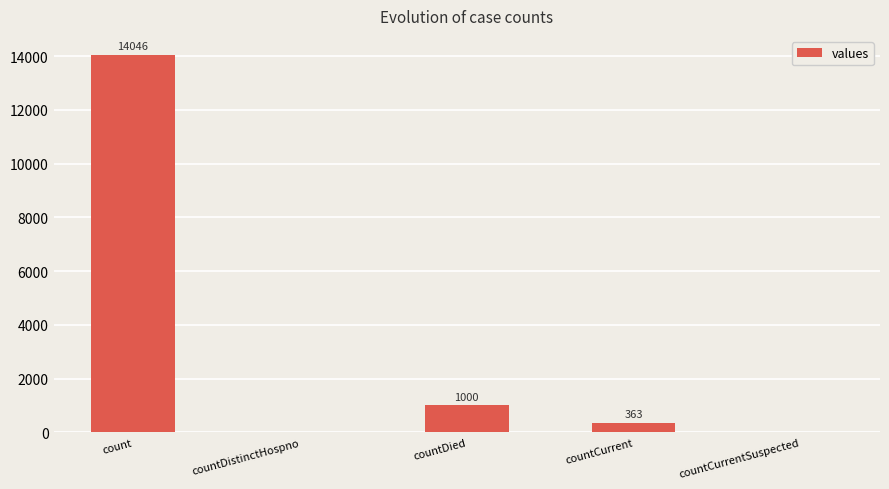

How many positive values are there?

3